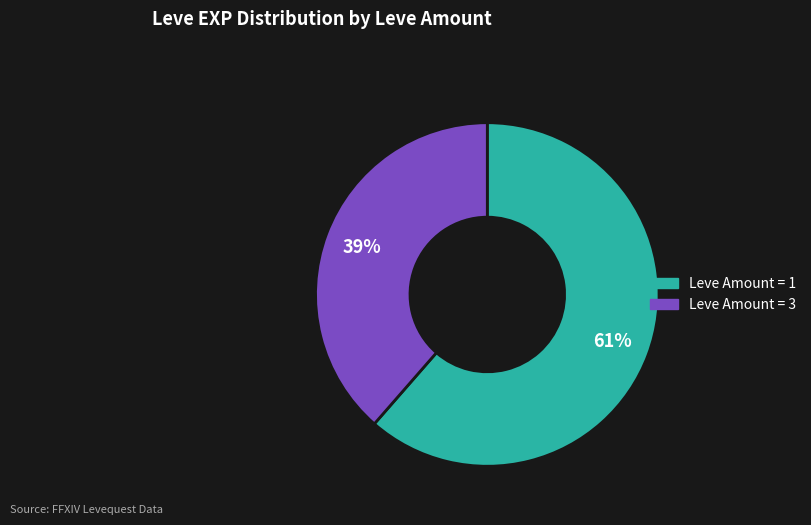

Is there a majority slice in this chart?

Yes